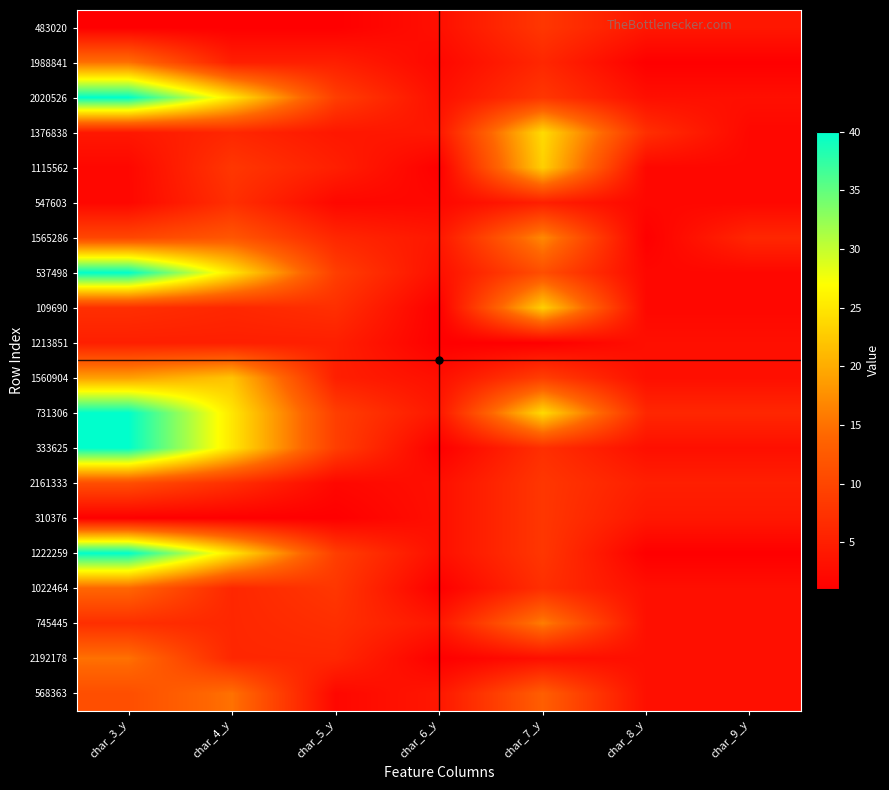

At which category is the sum across all series the highest?

char_3_y